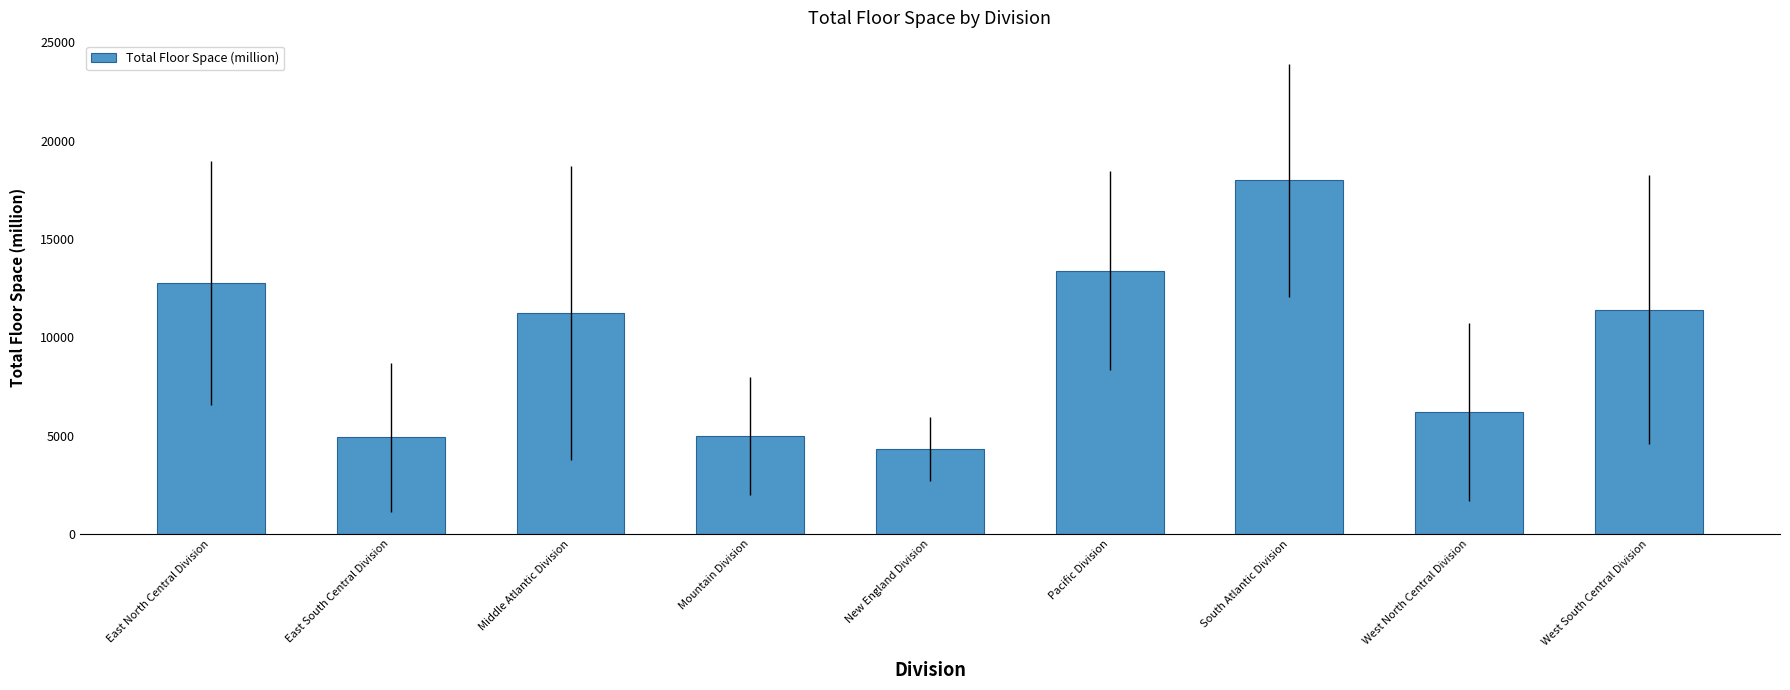

Is it true that the value at West North Central Division is 6178?

True